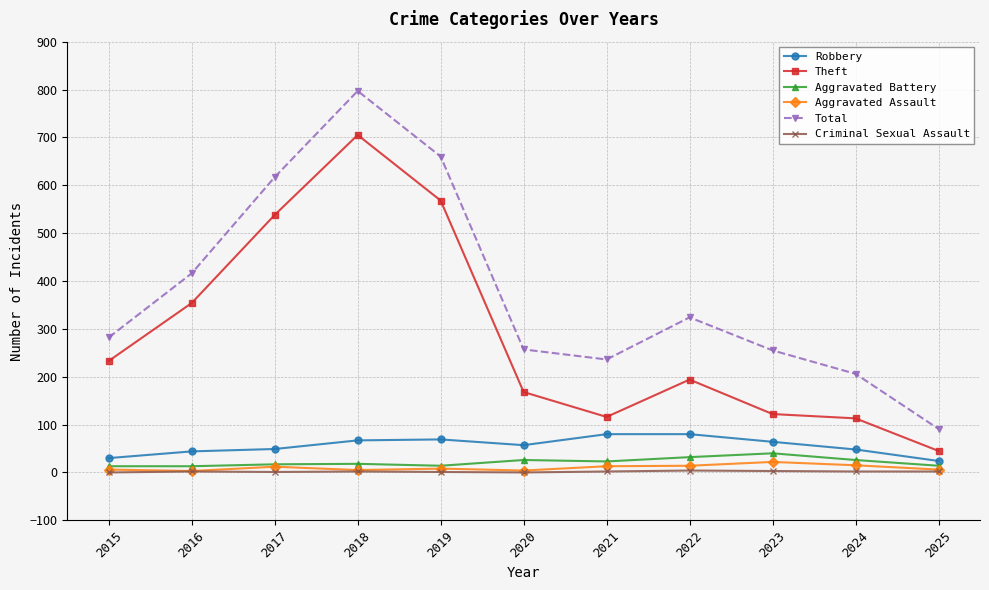

The value of Aggravated Battery at 2024 is 26. True or false?

True